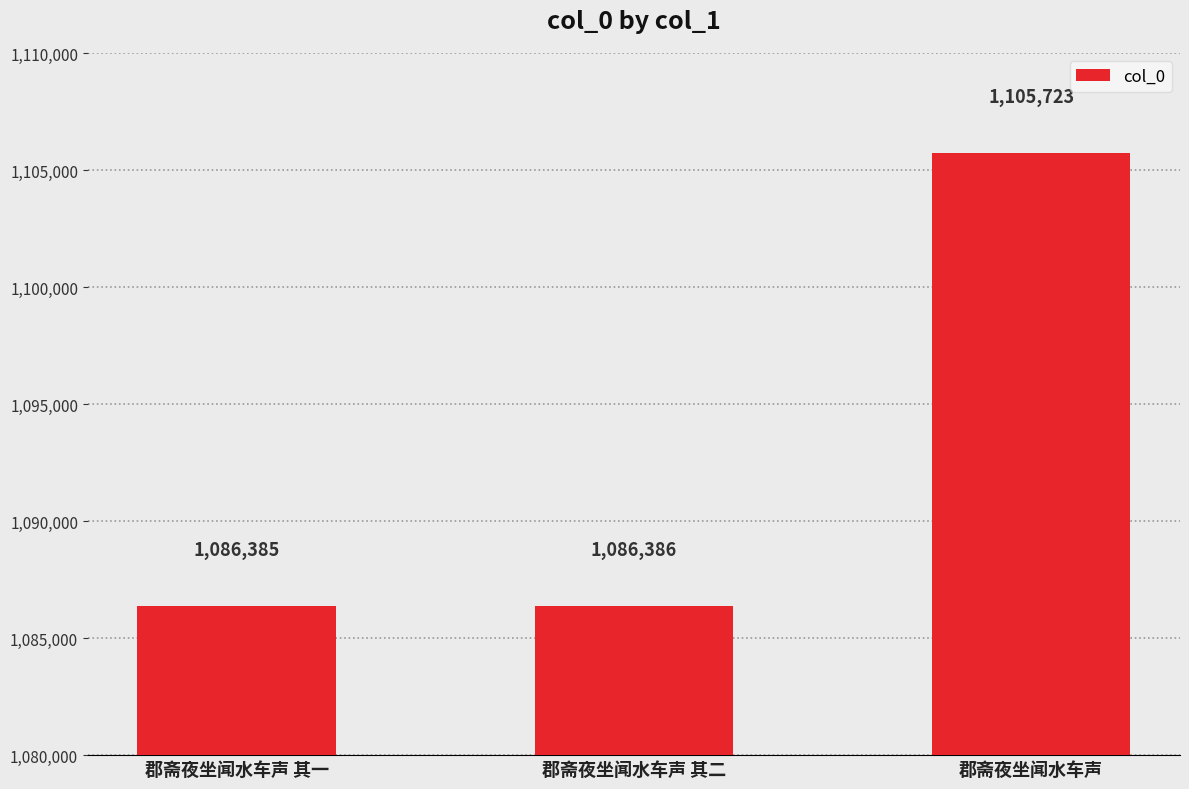

Is it true that the value at 郡斋夜坐闻水车声 其二 is 1525490?

False